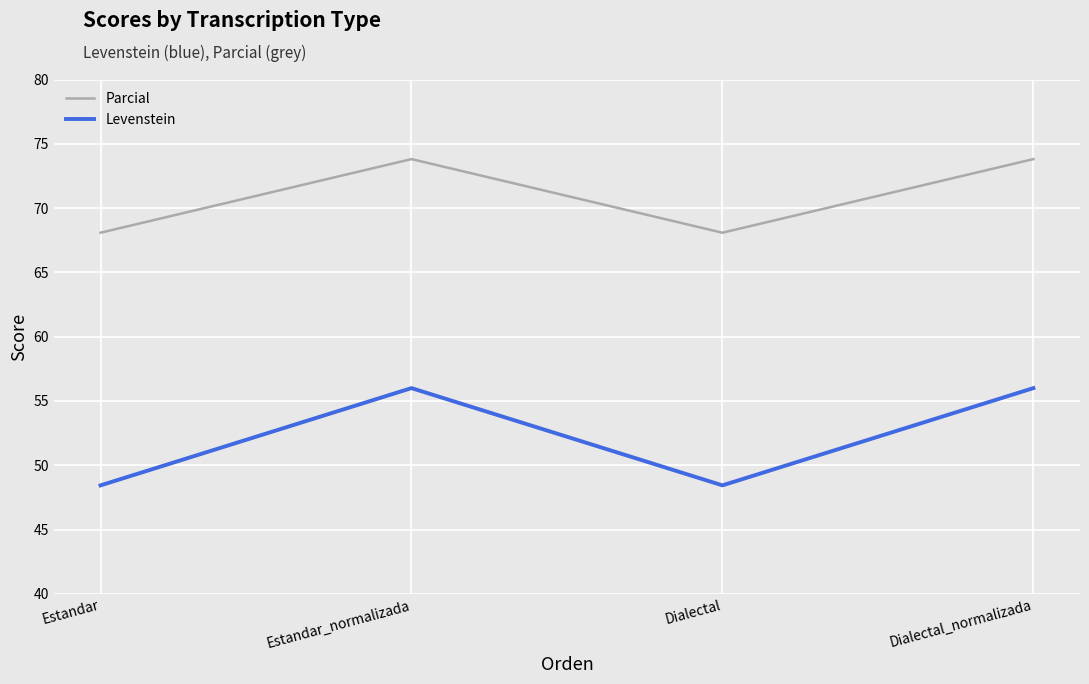

Which series changed the most between Dialectal and Dialectal_normalizada?

Levenstein